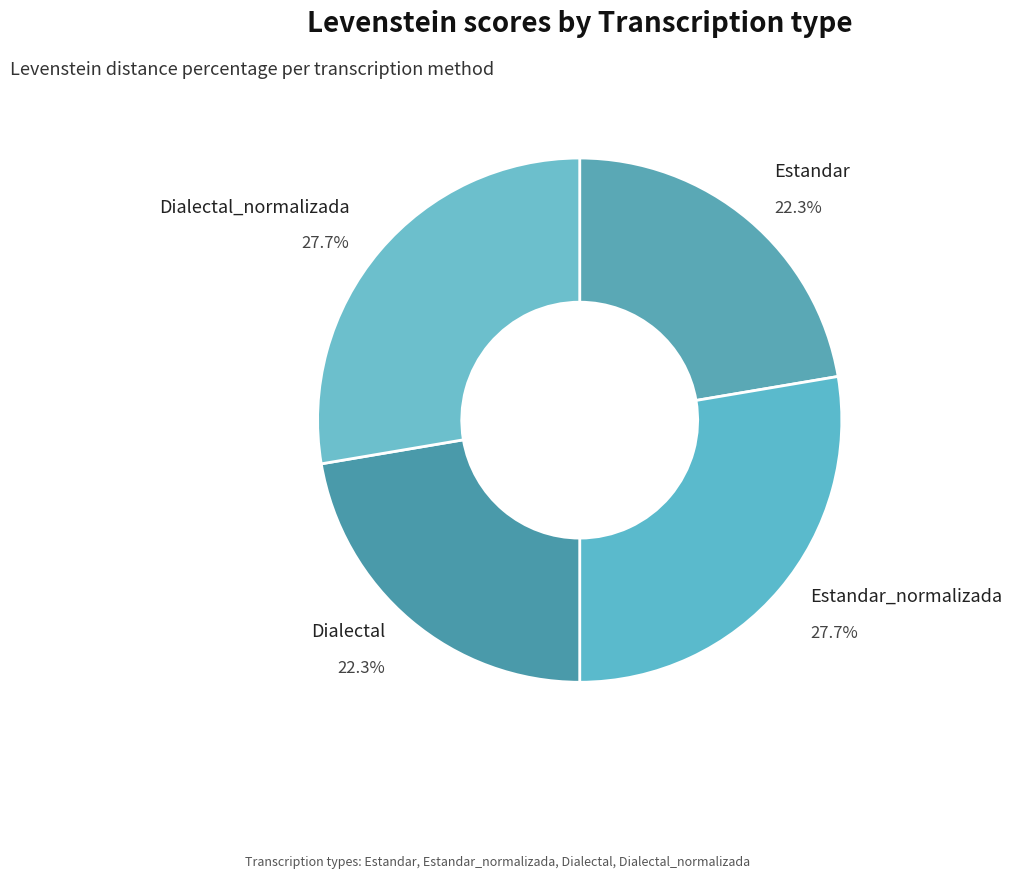

To the nearest percent, what is the combined percentage of Dialectal_normalizada and Estandar_normalizada?

55%